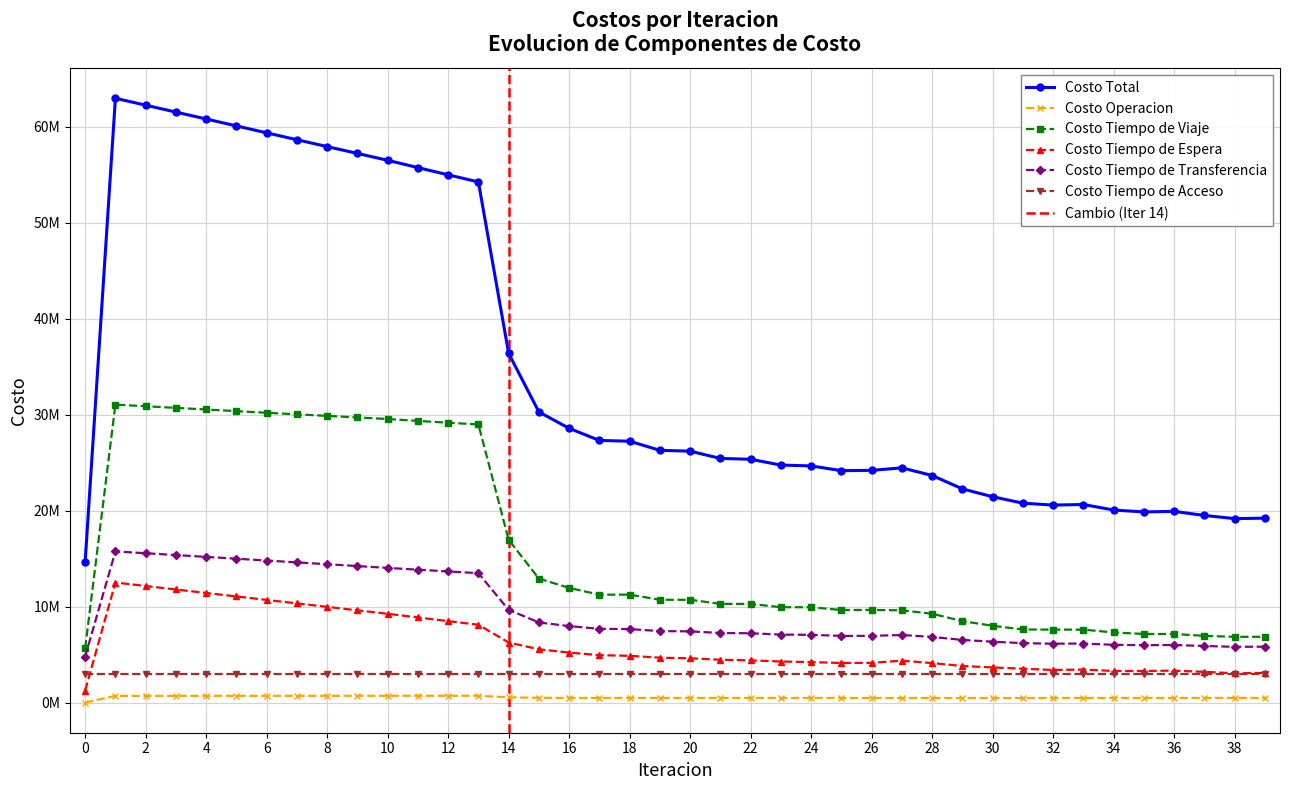

What is the average value of the Costo Tiempo de Espera series?

6065905.8